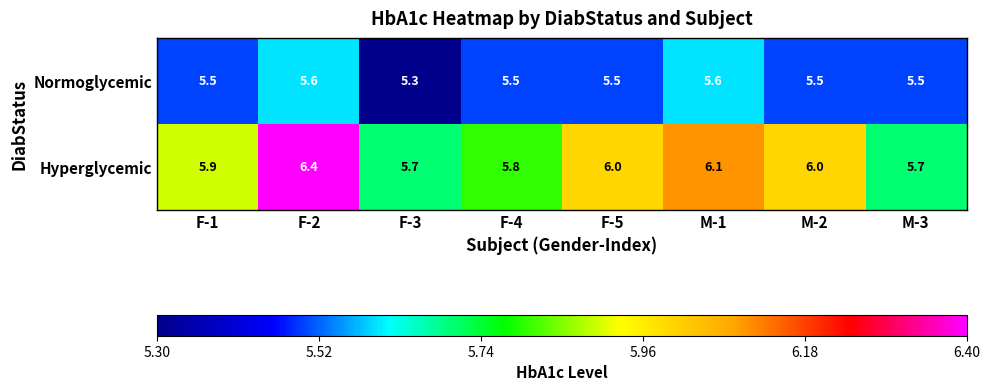

Rank the series at F-2 from highest to lowest value.

Hyperglycemic, Normoglycemic